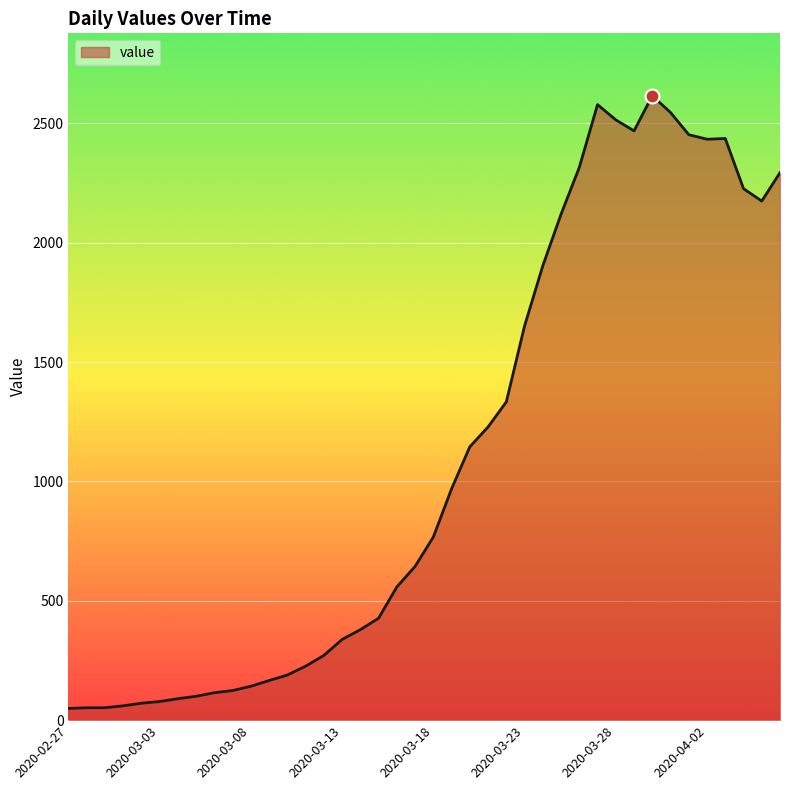

How many lines are shown in the chart?

1